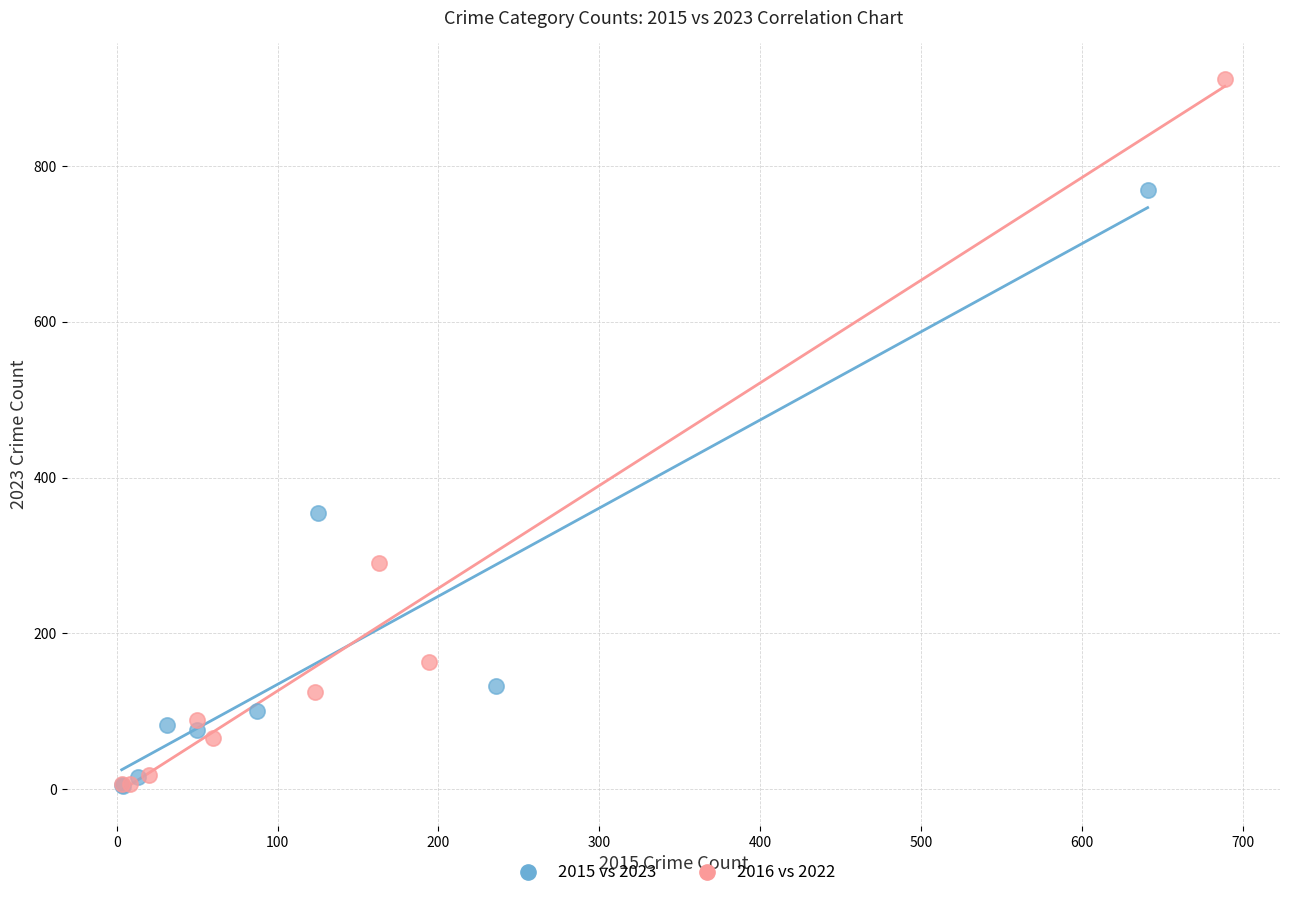

Which series contains the highest Y value?

2016 vs 2022